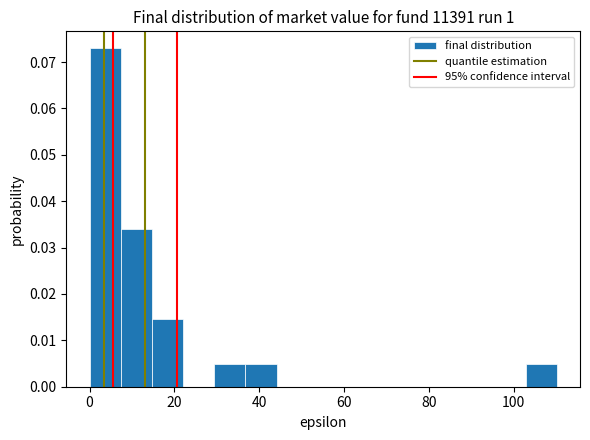

Around what value on the x-axis is the tallest bar? Give the approximate position of its centre, as read against the axis.

4